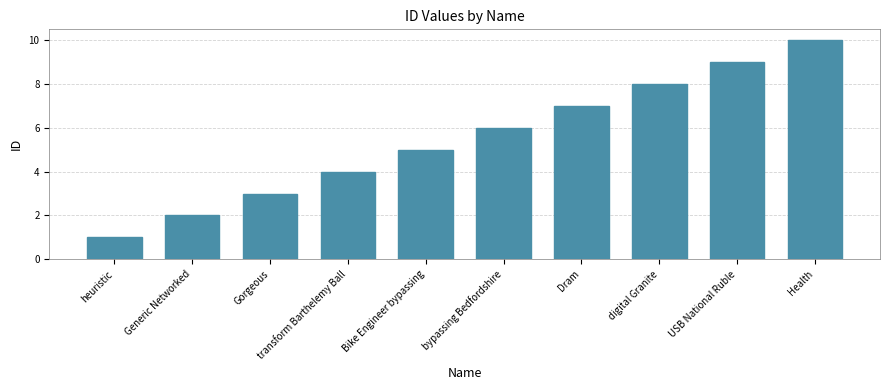

Reading left to right, what are all the values shown in this chart?

1	2	3	4	5	6	7	8	9	10